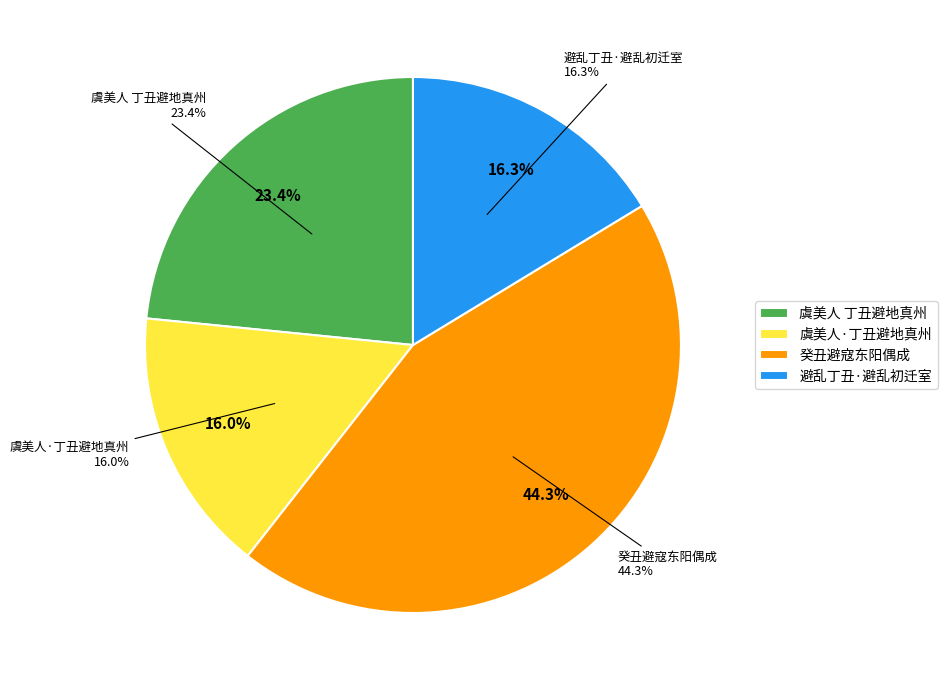

Approximately how many times larger is the value at 虞美人·丁丑避地真州 compared to 避乱丁丑·避乱初迁室?

1.0